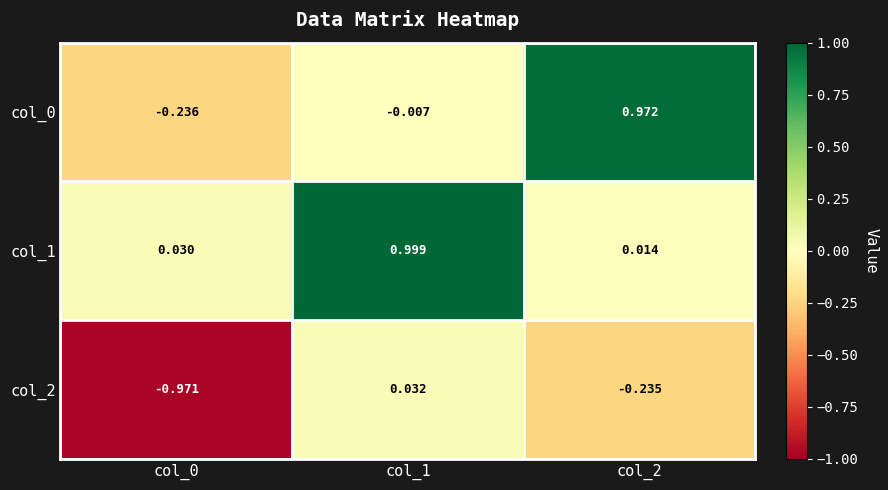

How many data points in col_0 are less than 0?

2